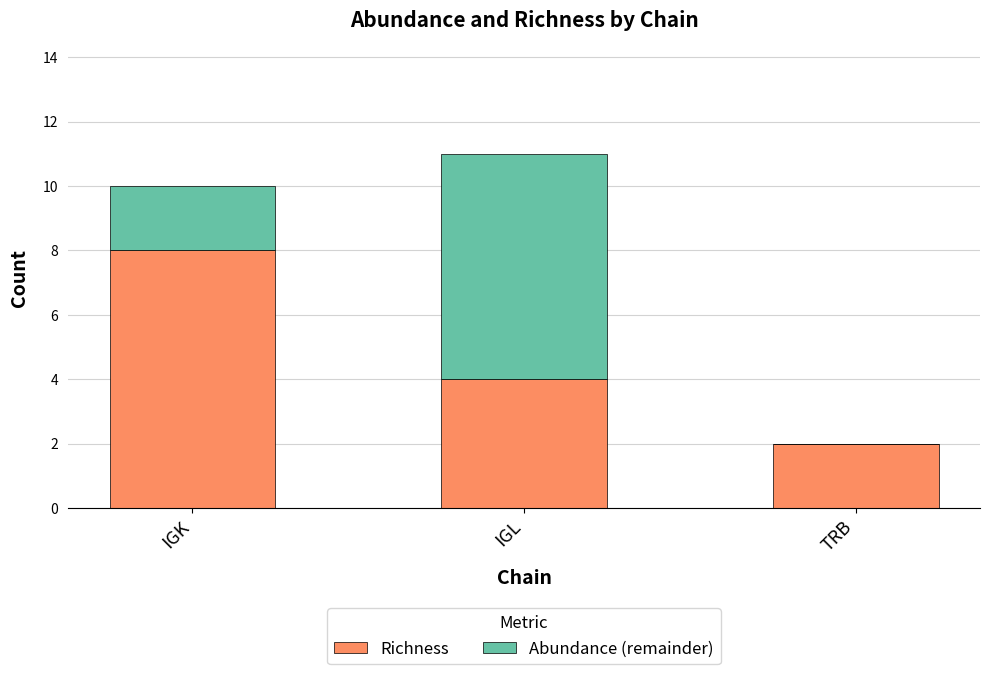

How many data points does each series have?

3